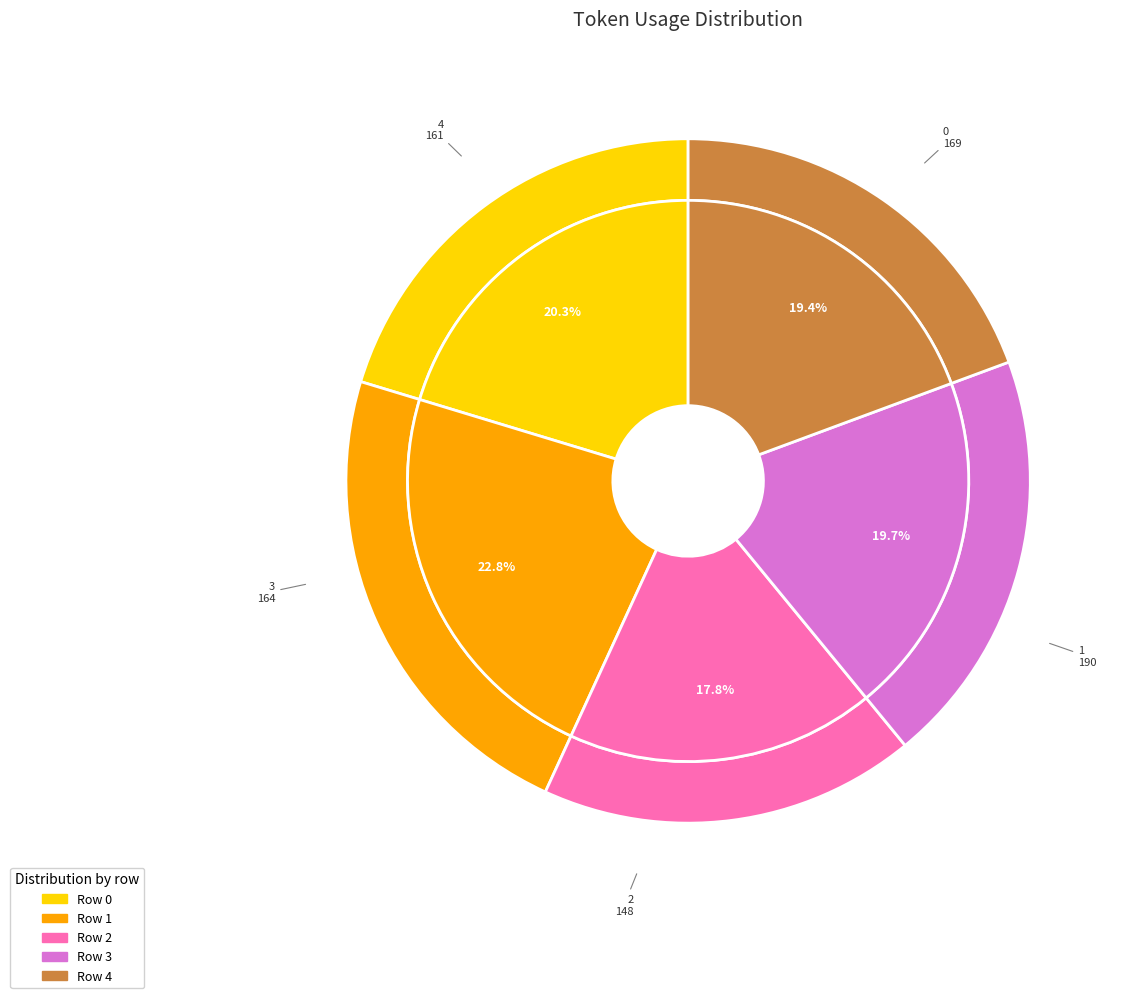

To the nearest percent, what portion does 0 represent?

20%